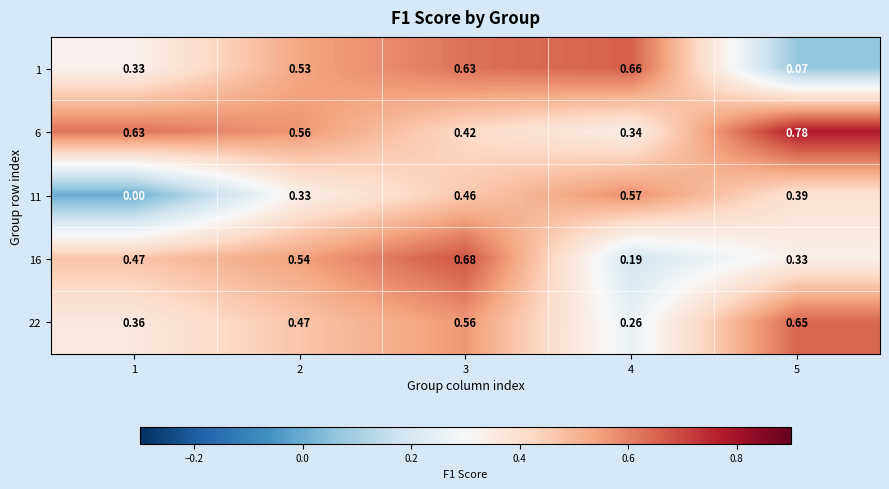

Is the value of 22 at 3 greater than the value of 6 at 5?

No